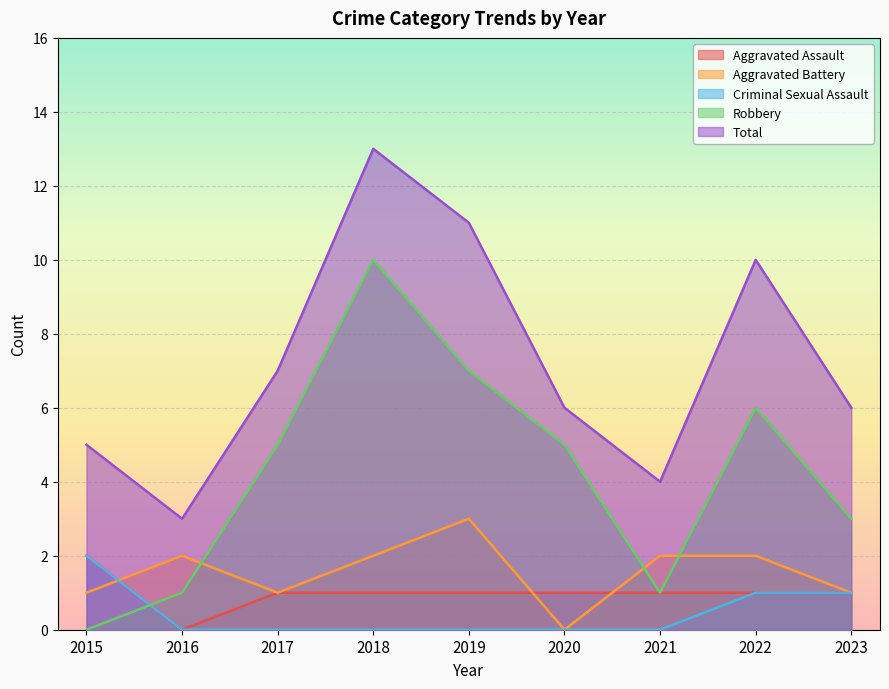

Reading right to left, extract all data points from this chart.

Aggravated Assault: 2023=1	2022=1	2021=1	2020=1	2019=1	2018=1	2017=1	2016=0	2015=2
Aggravated Battery: 2023=1	2022=2	2021=2	2020=0	2019=3	2018=2	2017=1	2016=2	2015=1
Criminal Sexual Assault: 2023=1	2022=1	2021=0	2020=0	2019=0	2018=0	2017=0	2016=0	2015=2
Robbery: 2023=3	2022=6	2021=1	2020=5	2019=7	2018=10	2017=5	2016=1	2015=0
Total: 2023=6	2022=10	2021=4	2020=6	2019=11	2018=13	2017=7	2016=3	2015=5